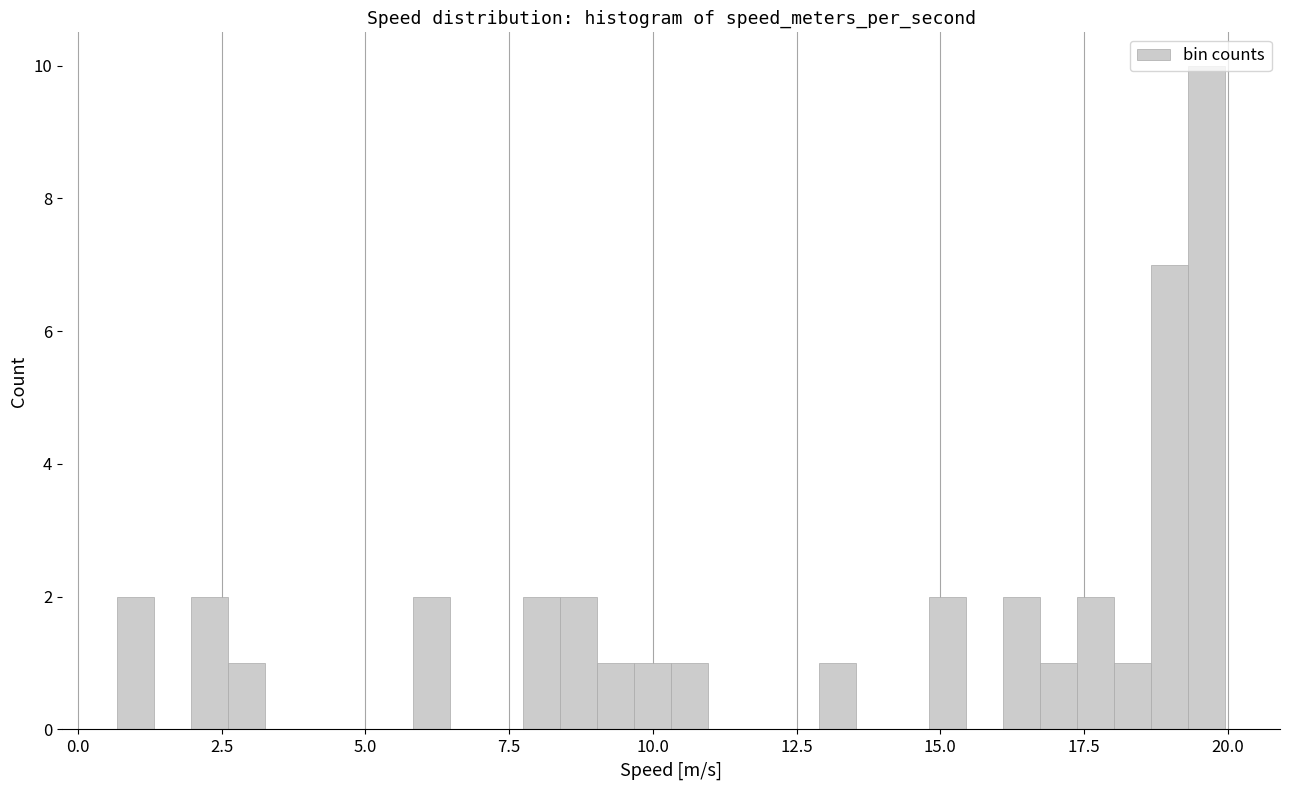

Around what value on the x-axis is the tallest bar? Give the approximate position of its centre, as read against the axis.

19.5